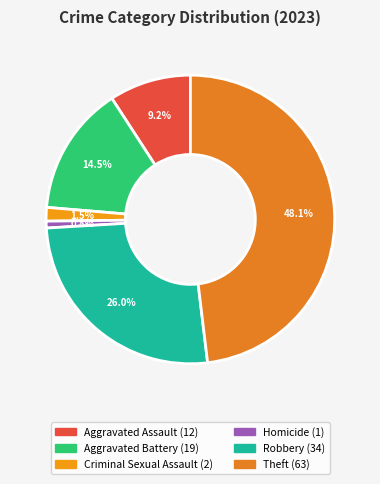

To the nearest percent, what is the average slice percentage?

17%